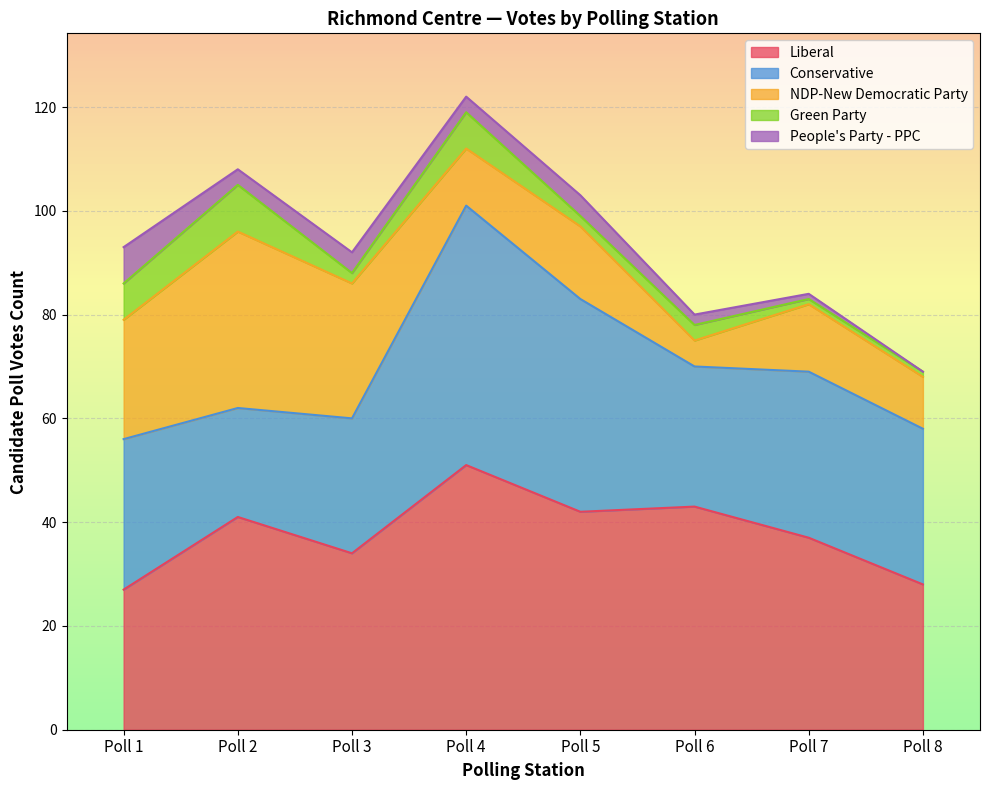

Which series has the largest range (max minus min)?

Conservative